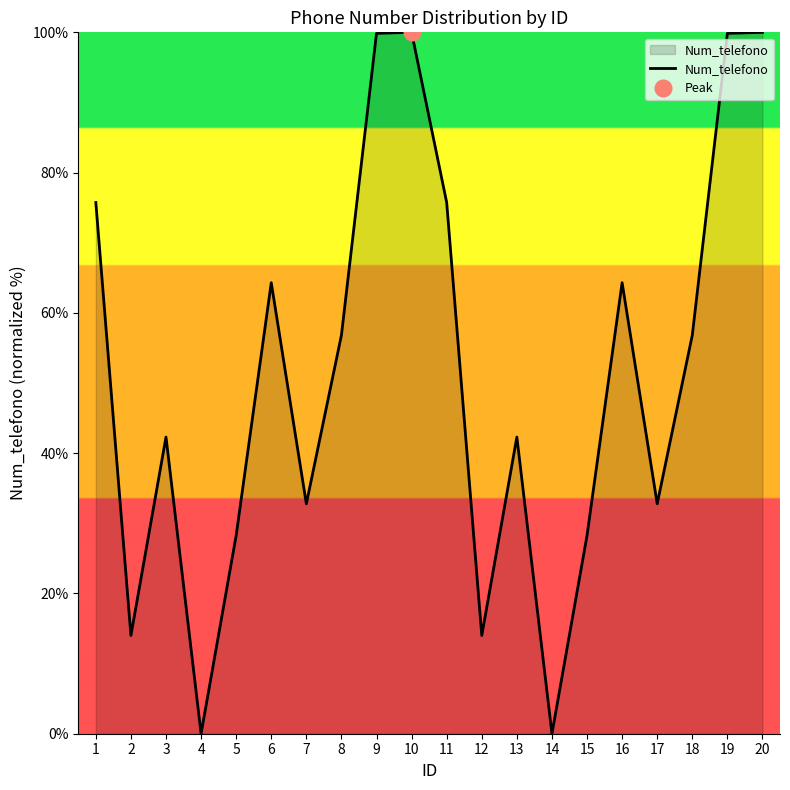

What is the difference between the second highest and minimum values?

100.0